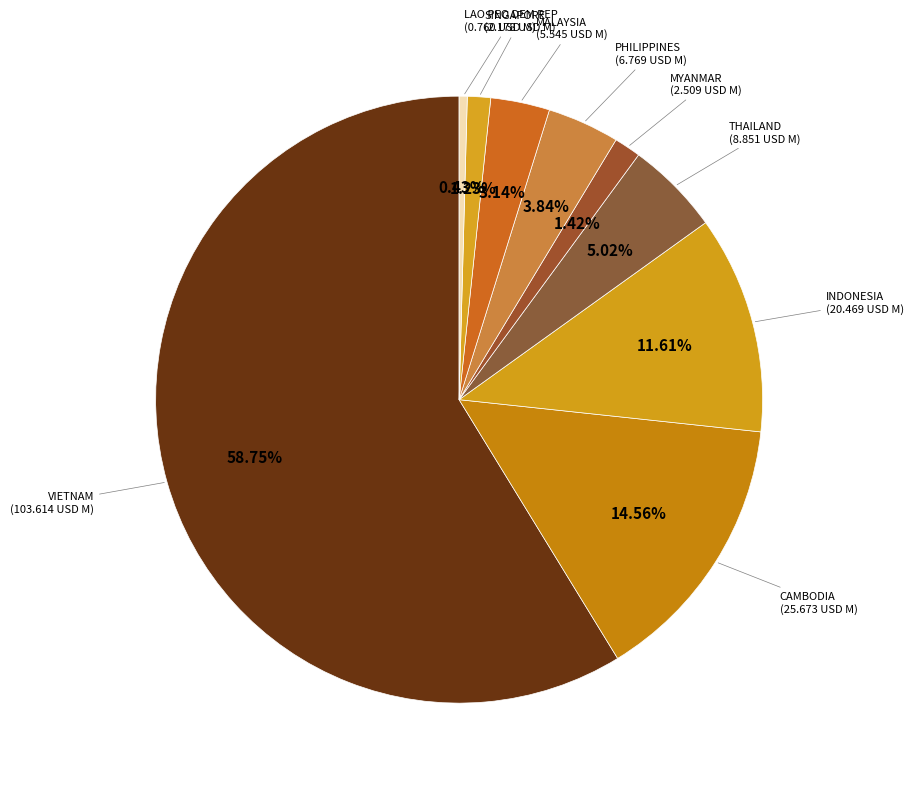

Count the number of slices in the pie.

9